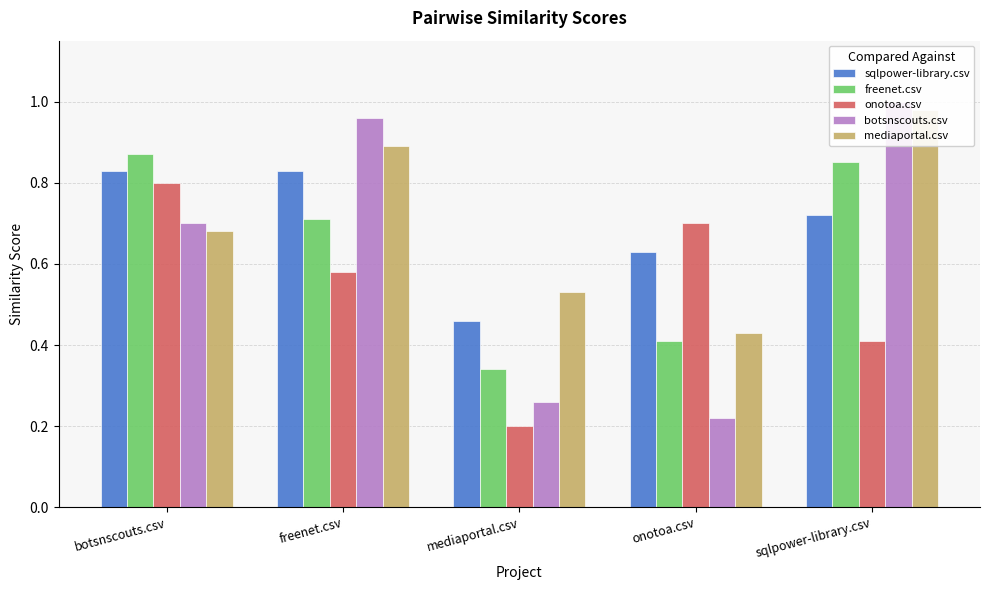

Is the value of freenet.csv at freenet.csv greater than the value of sqlpower-library.csv at freenet.csv?

No